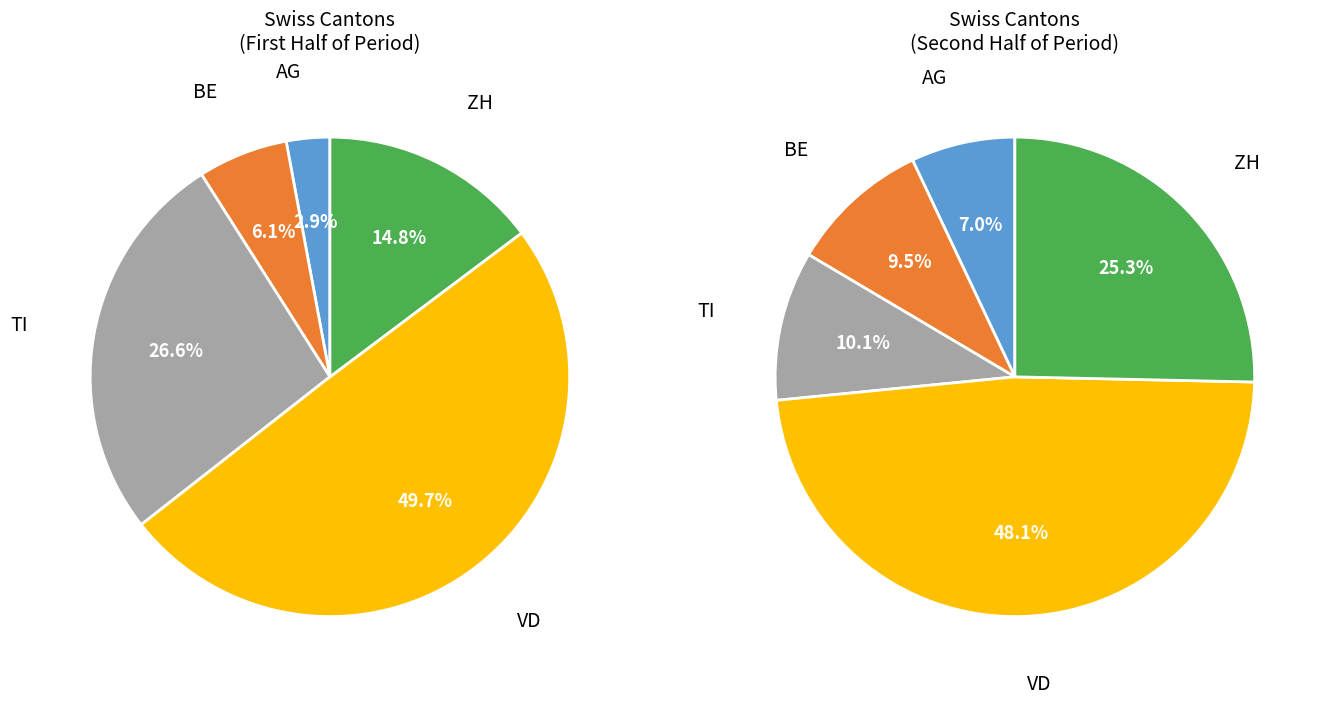

To the nearest percent, what portion does AG represent?

5%